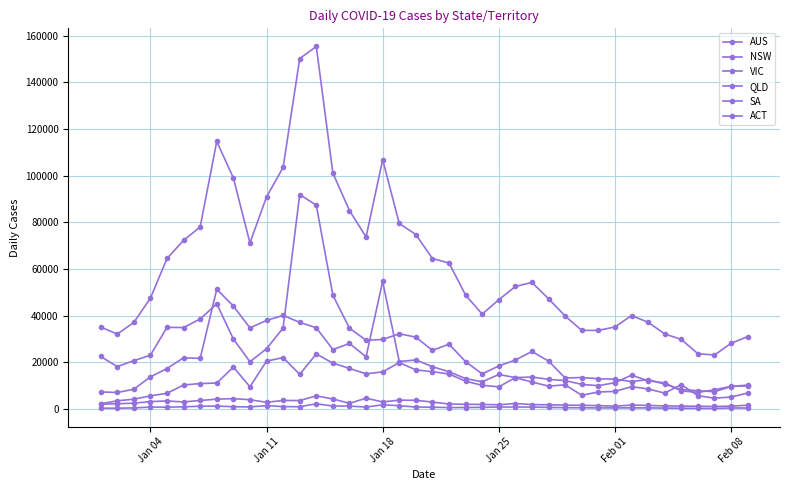

Count the number of data series in this chart.

6